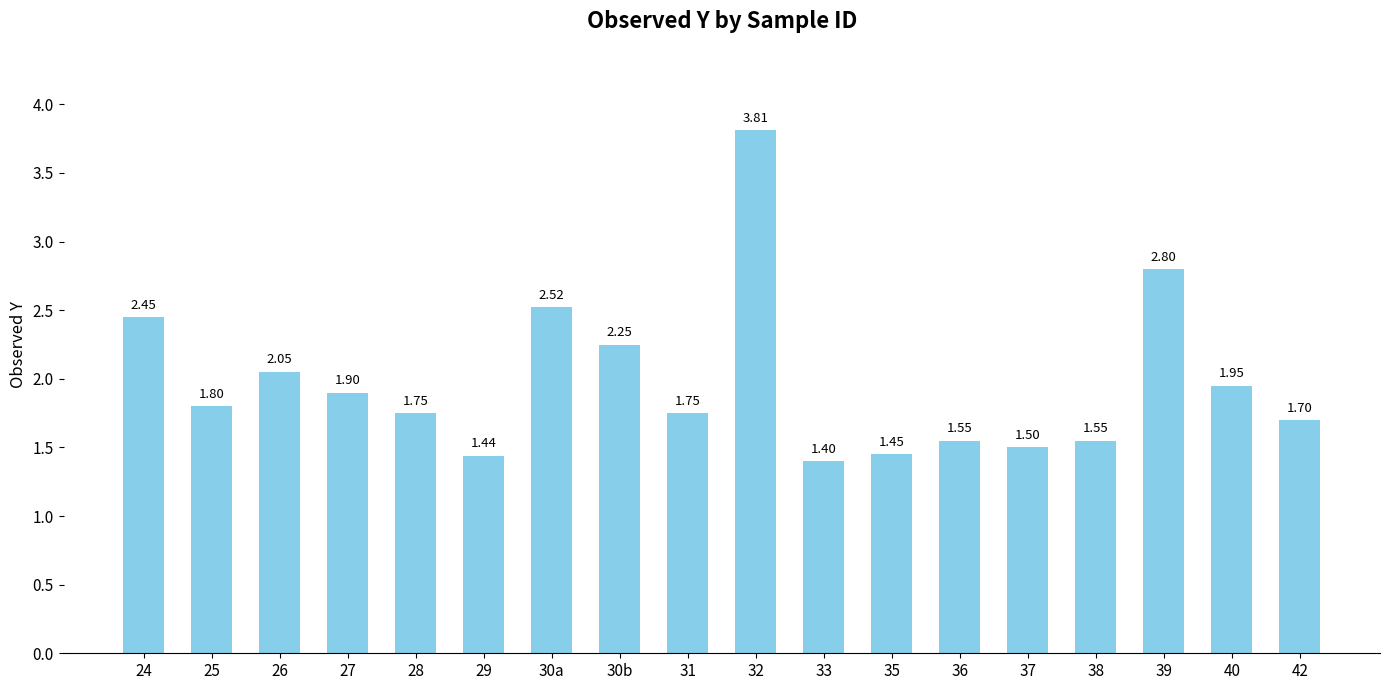

Which has a higher value, 36 or 28?

28